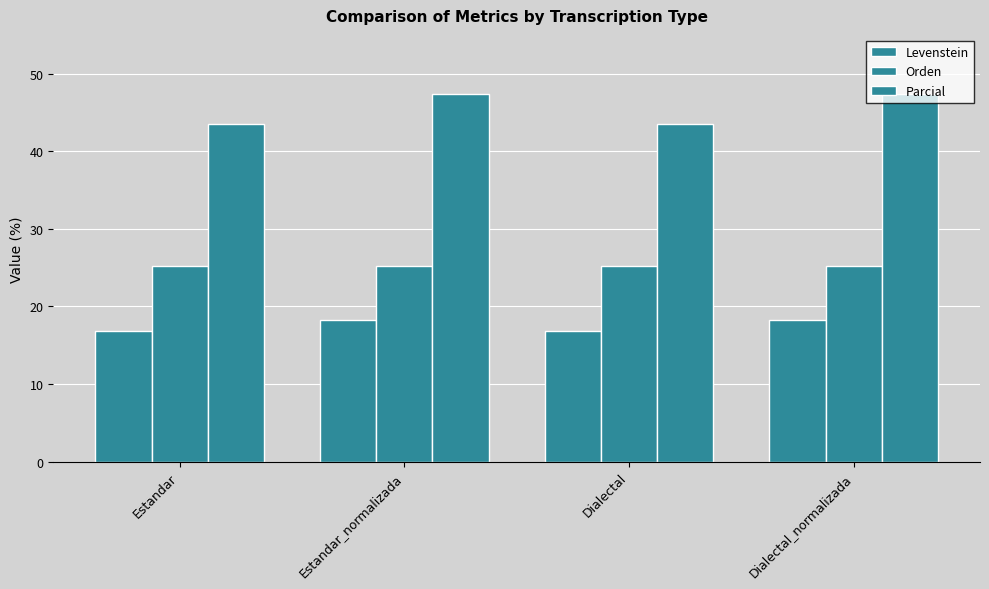

Read the Parcial value at Estandar_normalizada.

47.4